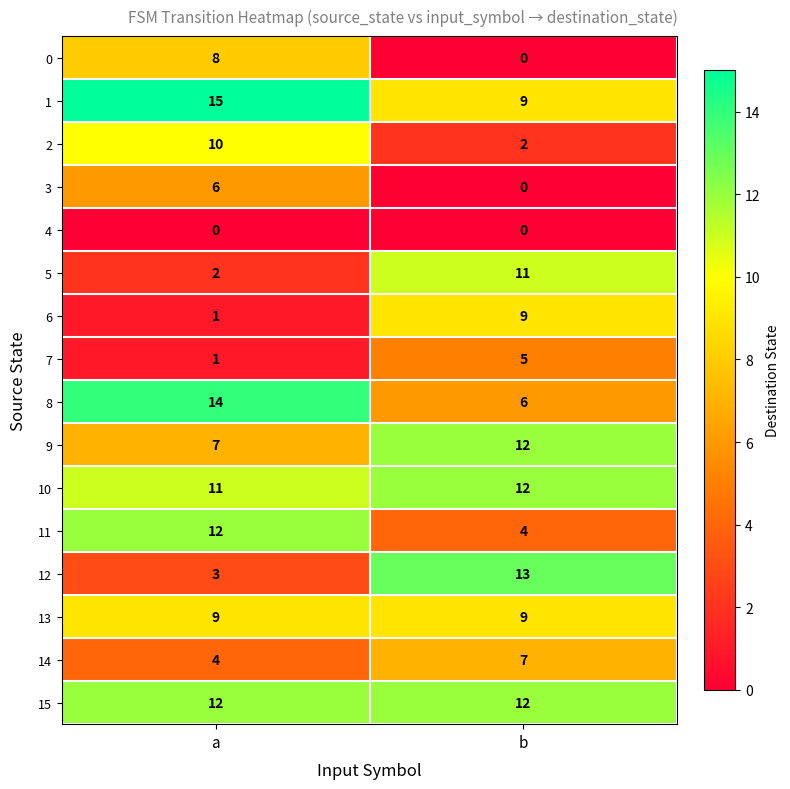

How many categories are shown in the chart?

2